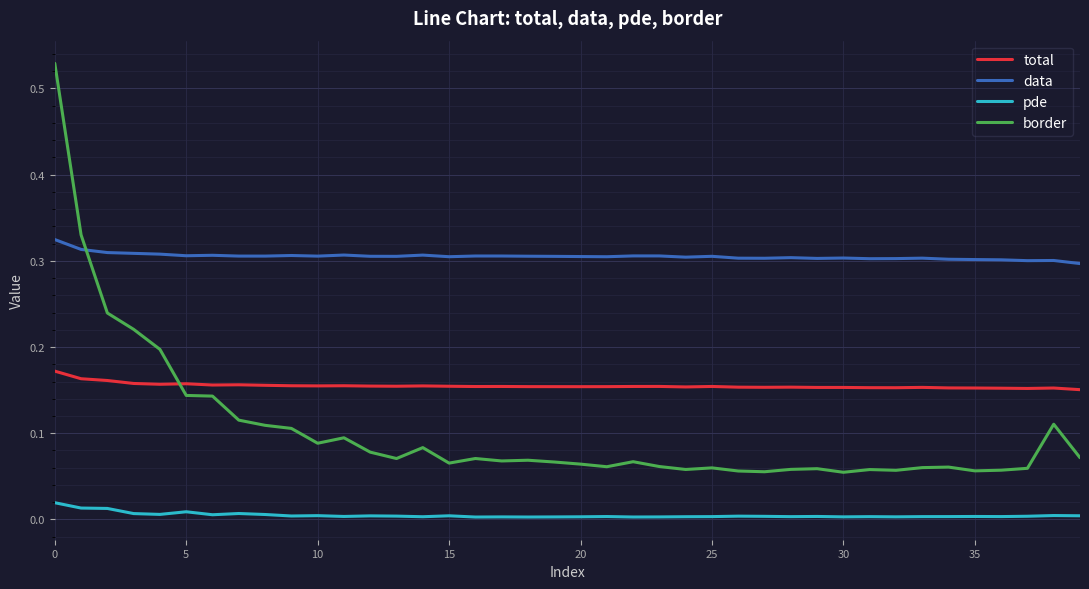

Which series has the largest total across all categories?

data